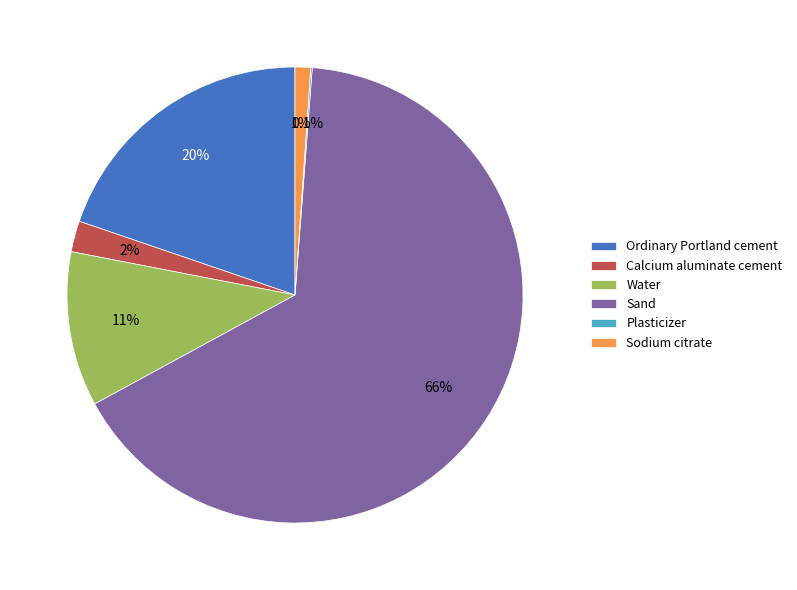

Which slice is the largest?

Sand